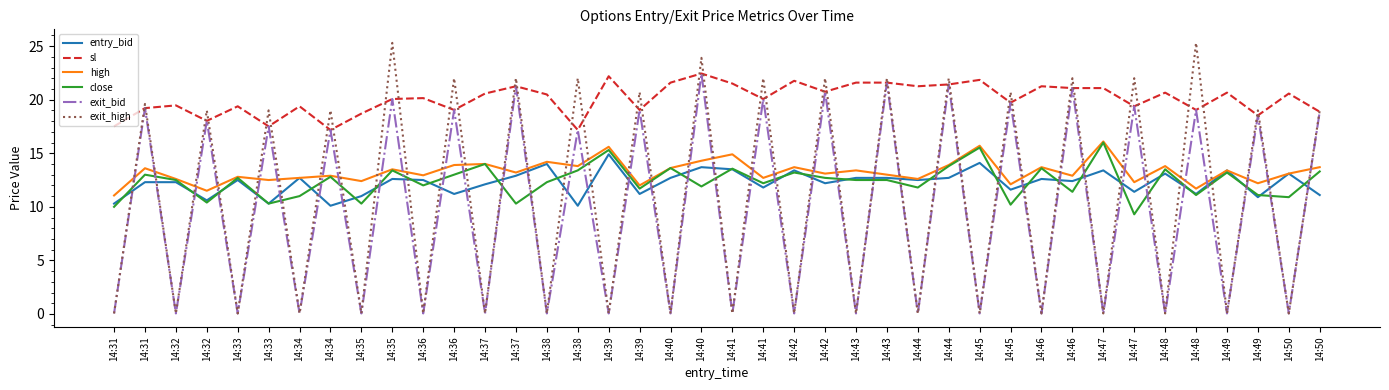

How many lines are shown in the chart?

6